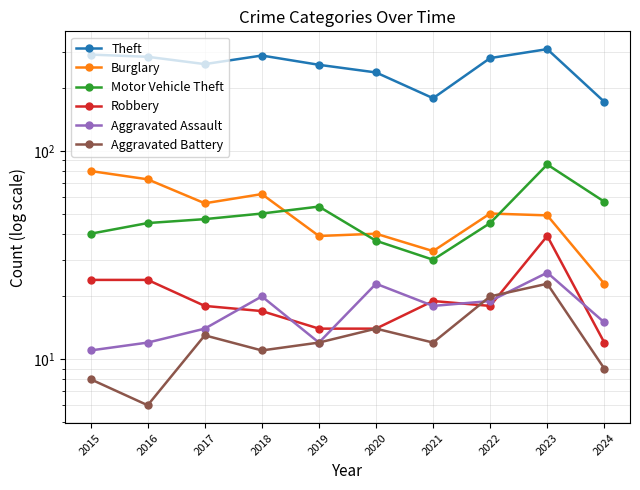

True or false: Aggravated Assault and Theft cross at least once.

False